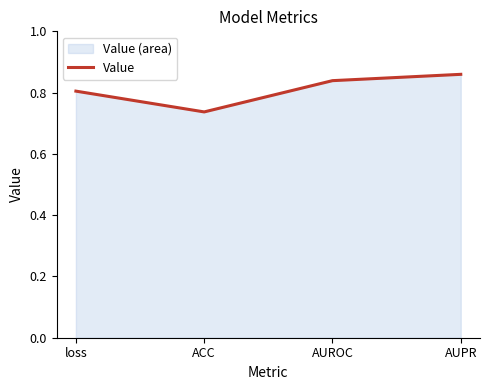

Rank the categories by value from highest to lowest.

AUPR, AUROC, loss, ACC